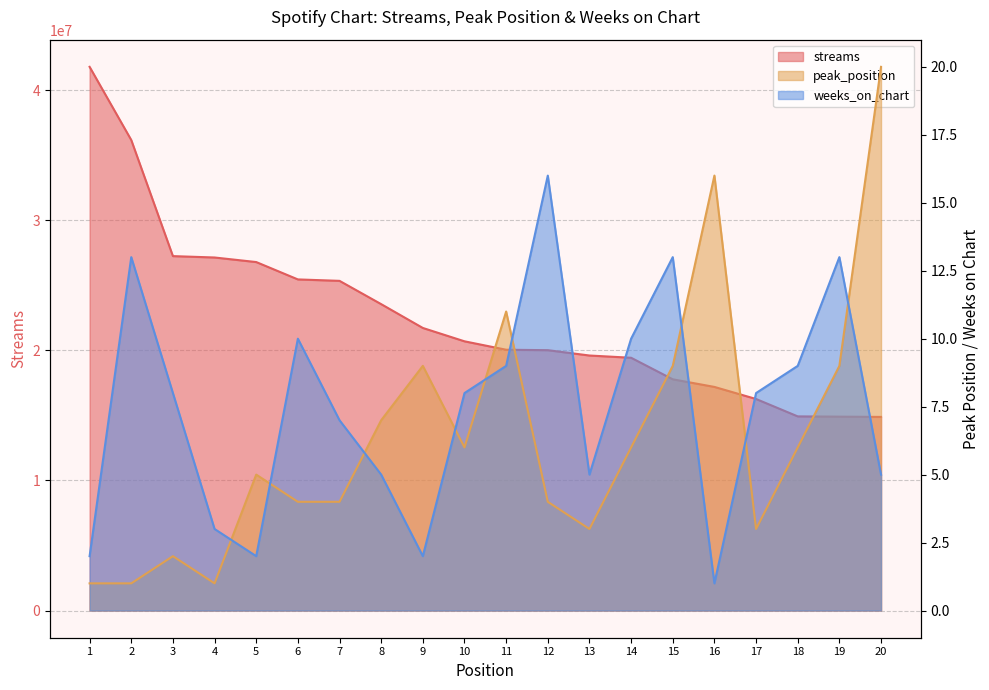

Reading right to left, list all the values displayed in this chart.

streams: 14878985	14900160	14920387	16256472	17184516	17769573	19425524	19597992	20008796	20042219	20689523	21715443	23545449	25335647	25445991	26780190	27130921	27236788	36157777	41781391
peak_position: 20	9	6	3	16	9	6	3	4	11	6	9	7	4	4	5	1	2	1	1
weeks_on_chart: 5	13	9	8	1	13	10	5	16	9	8	2	5	7	10	2	3	8	13	2